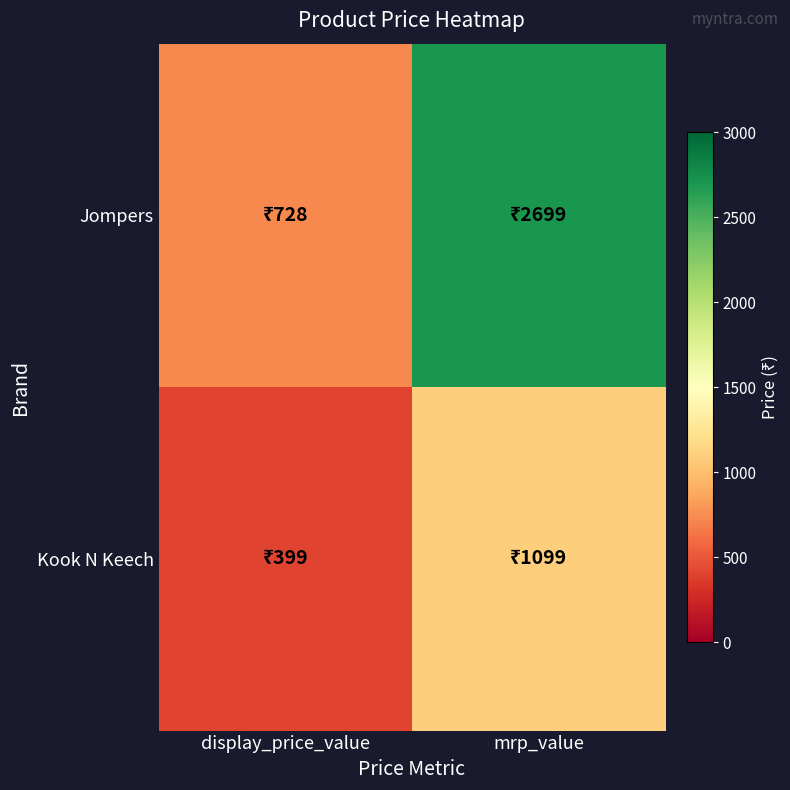

How many categories are shown in the chart?

2